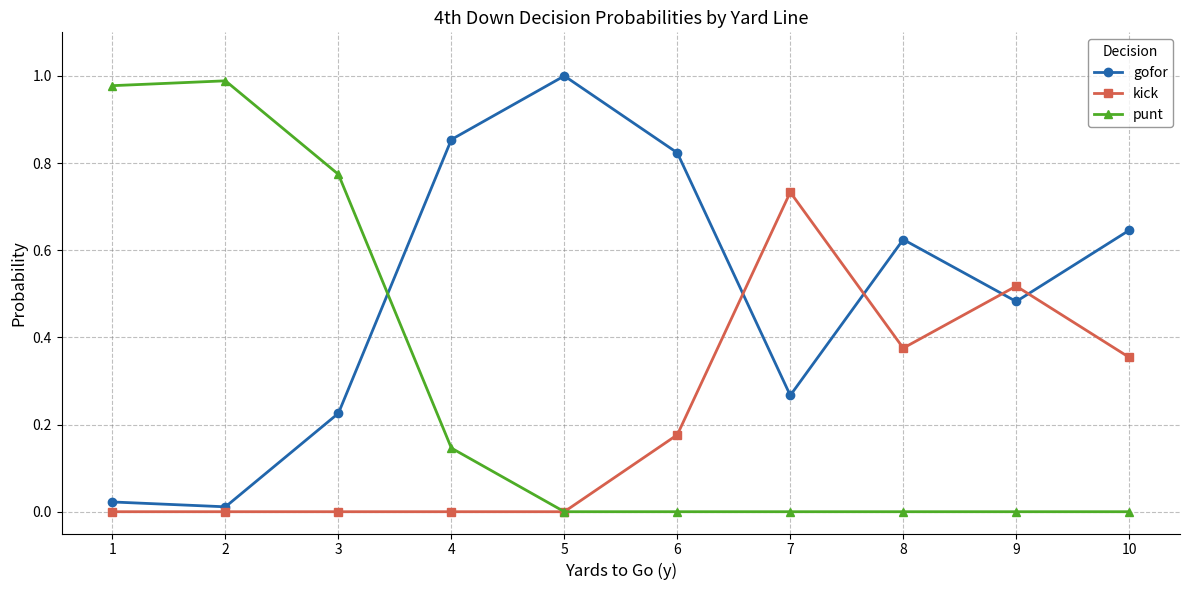

How many times do kick and gofor cross each other?

4